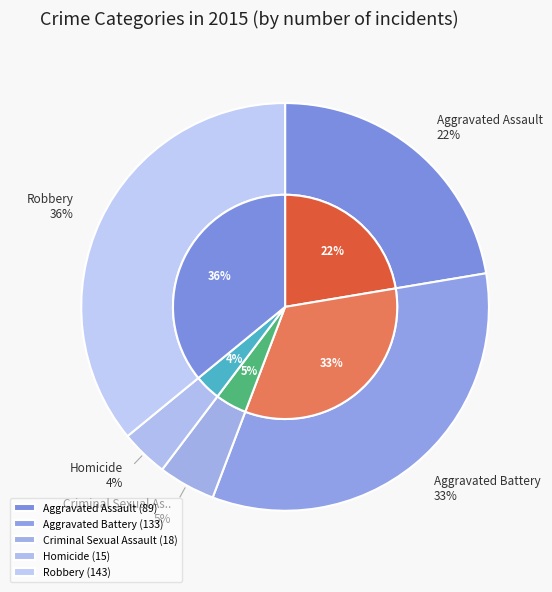

Rank the categories by value from lowest to highest.

Homicide, Criminal Sexual Assault, Aggravated Assault, Aggravated Battery, Robbery